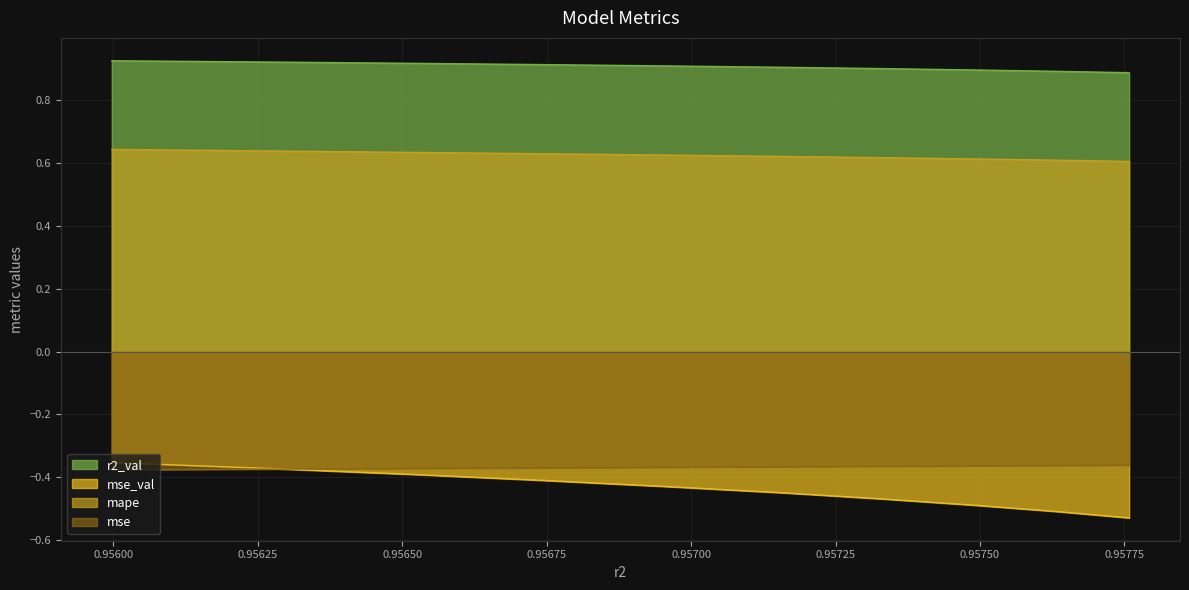

True or false: r2_val has a value of 0.5 at model_5_28_6.

False